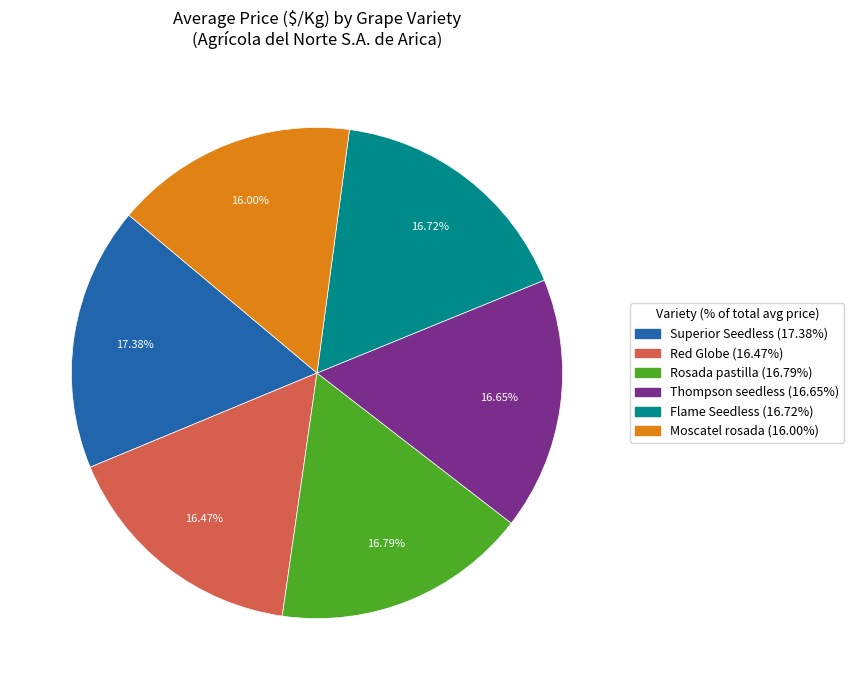

Combined, do Moscatel rosada and Rosada pastilla account for over 50%?

No